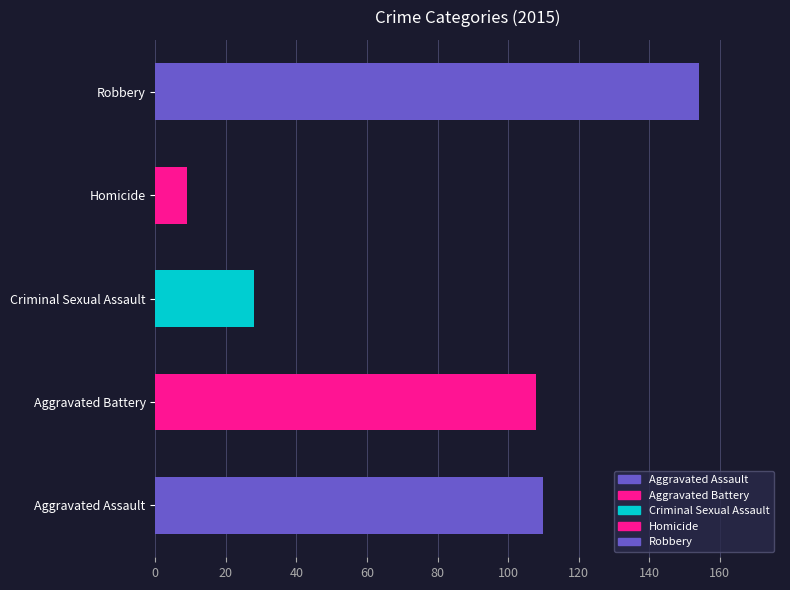

How many categories are shown in the chart?

5